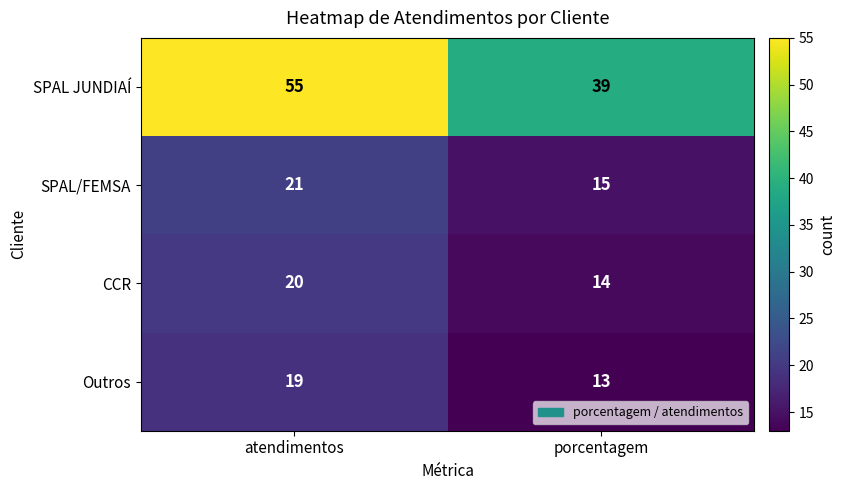

Between atendimentos and porcentagem, which series saw the biggest shift?

SPAL JUNDIAÍ